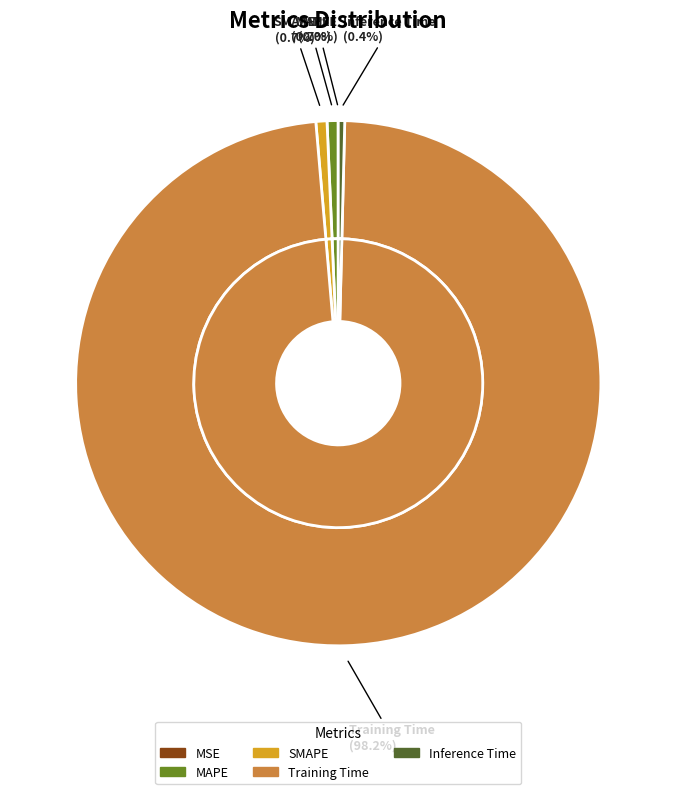

True or false: Inference Time accounts for 1% of the total.

False